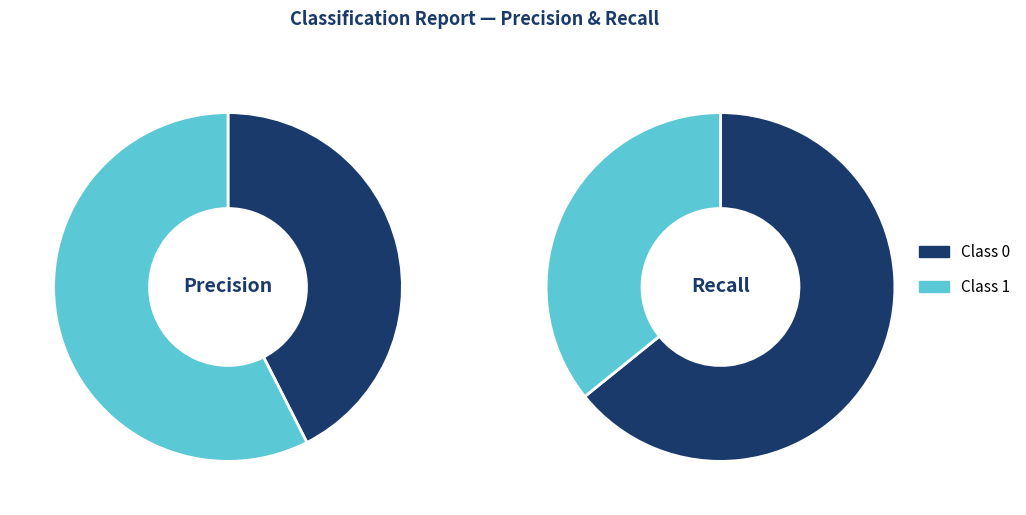

What is the total percentage of recall and precision?

100.0%